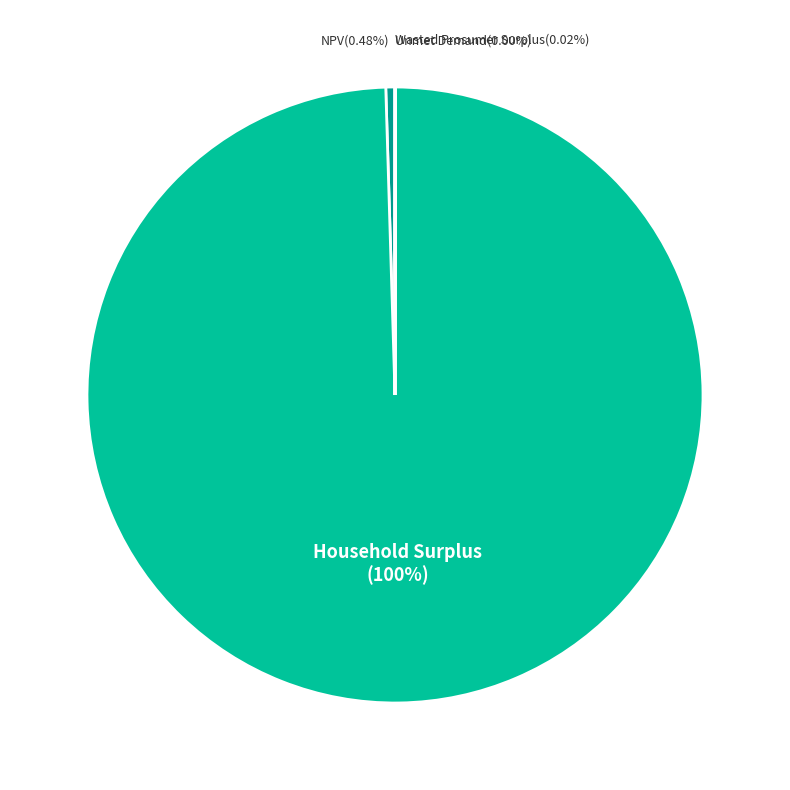

Which category has the biggest portion of the pie?

Household Surplus